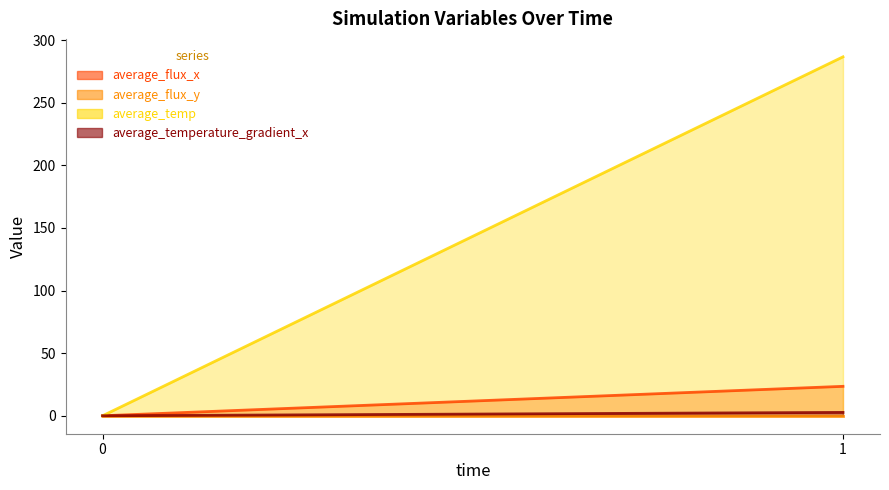

Which series has the largest total across all categories?

average_temp